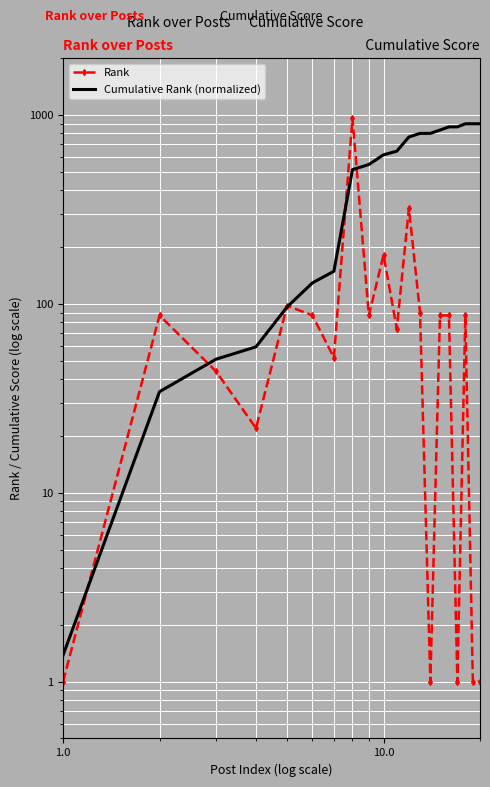

How many data points in Rank are above 87?

5